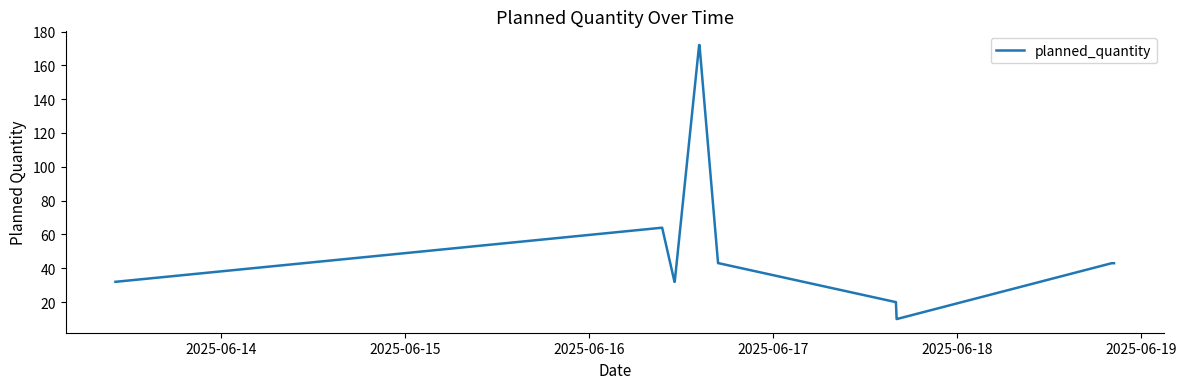

What is the minimum value shown in the chart?

10